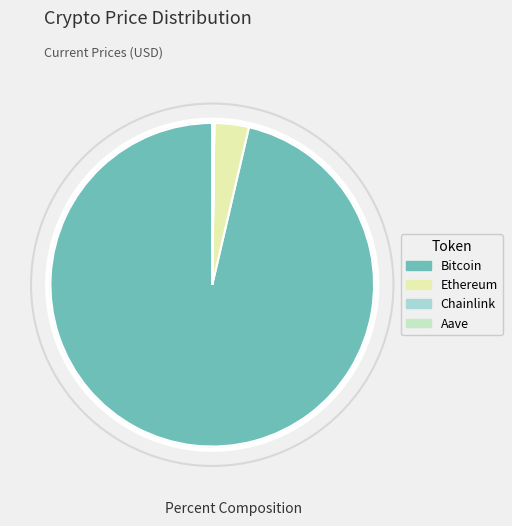

Does Bitcoin account for over 50% of the chart?

Yes